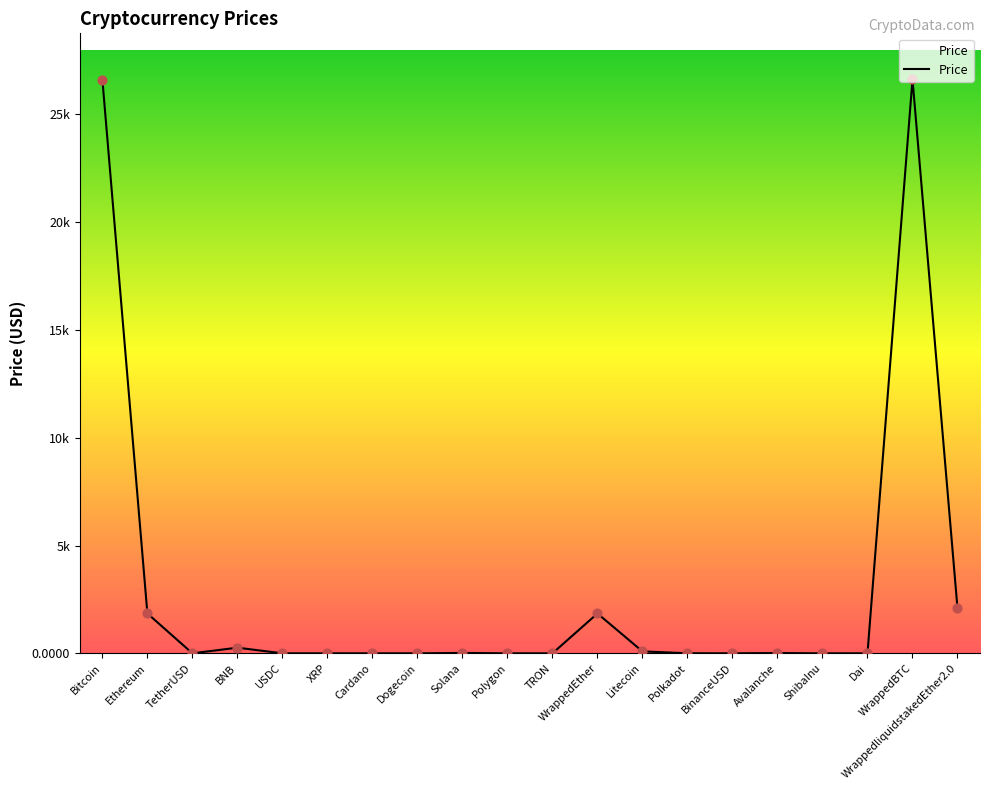

Between Dogecoin and BinanceUSD, which is larger?

BinanceUSD